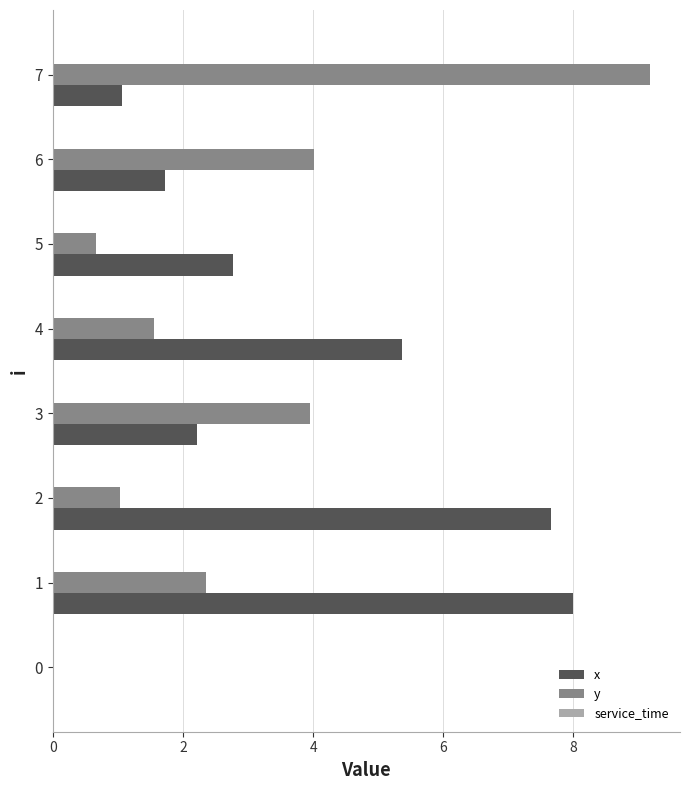

What is the maximum value for x?

8.0